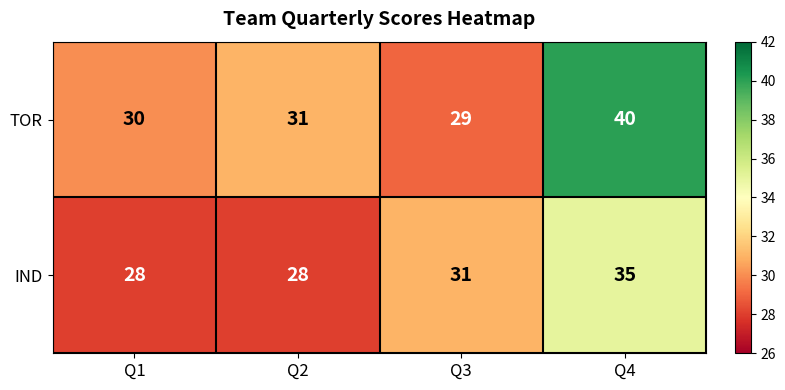

Between Q1 and Q3, which series saw the biggest shift?

IND